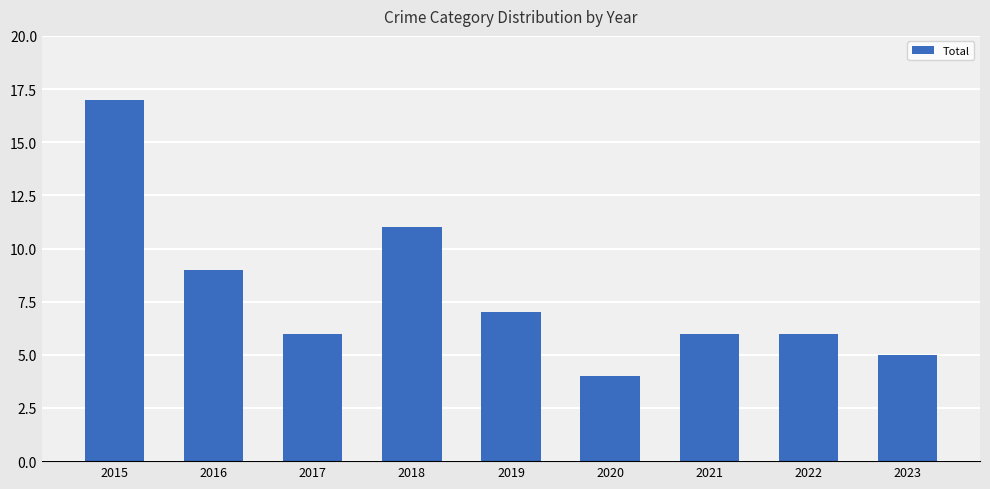

How many data points does each series have?

9